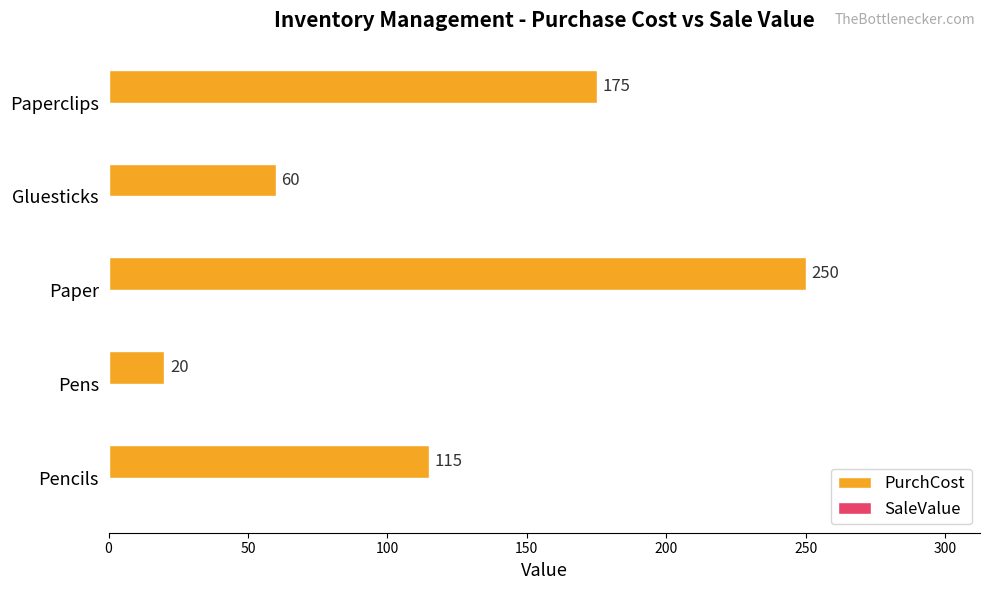

List the labels in order of value, largest first.

Paper, Paperclips, Pencils, Gluesticks, Pens